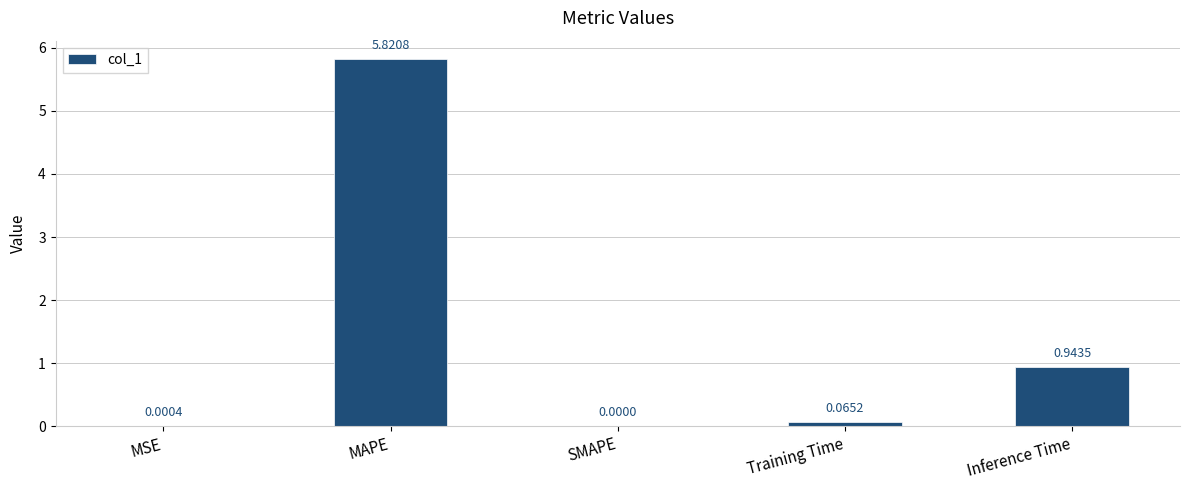

What is the maximum value shown in the chart?

5.8